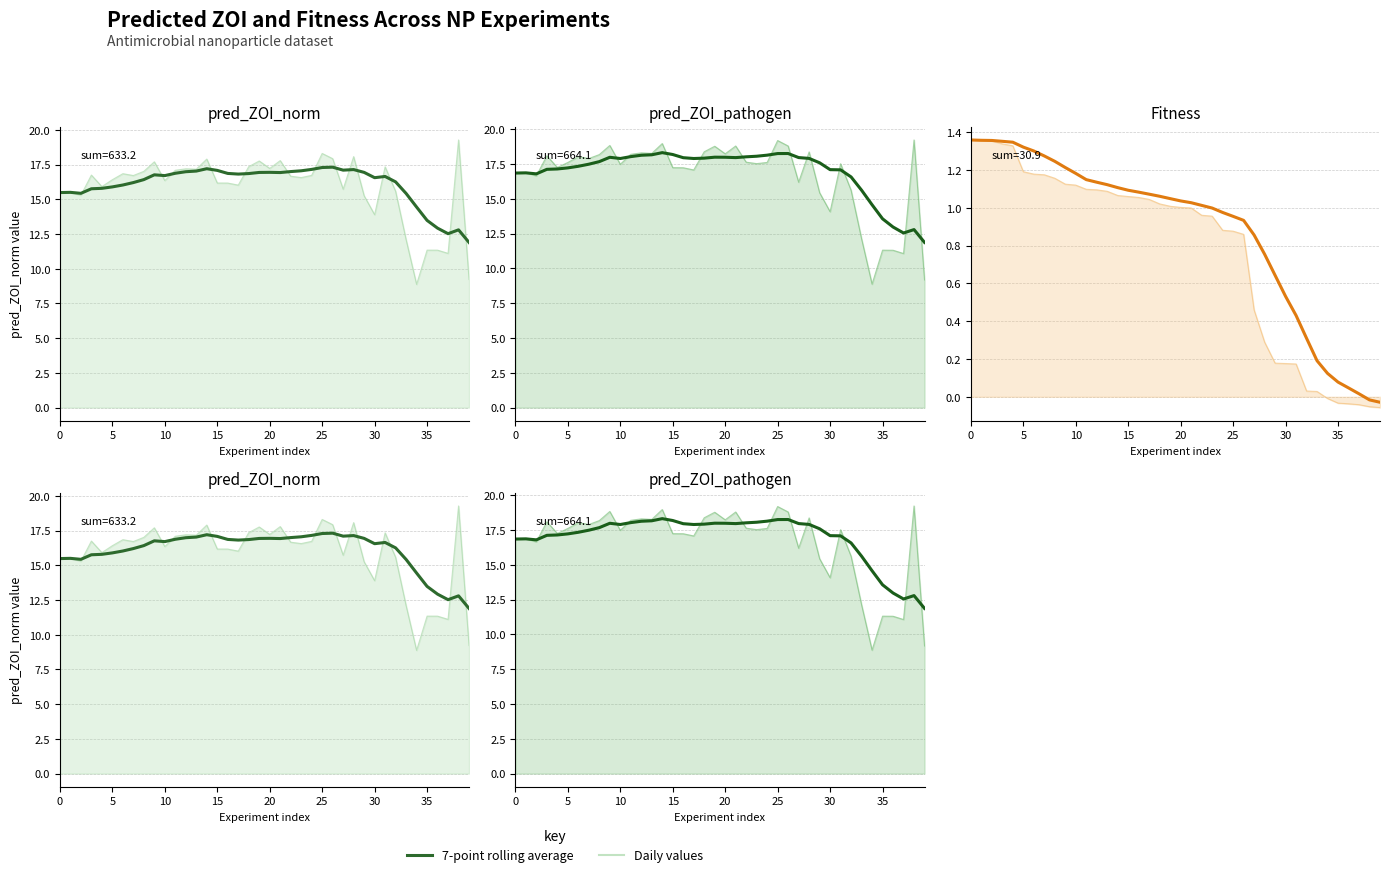

What is the total value across all series at 26?

36.5